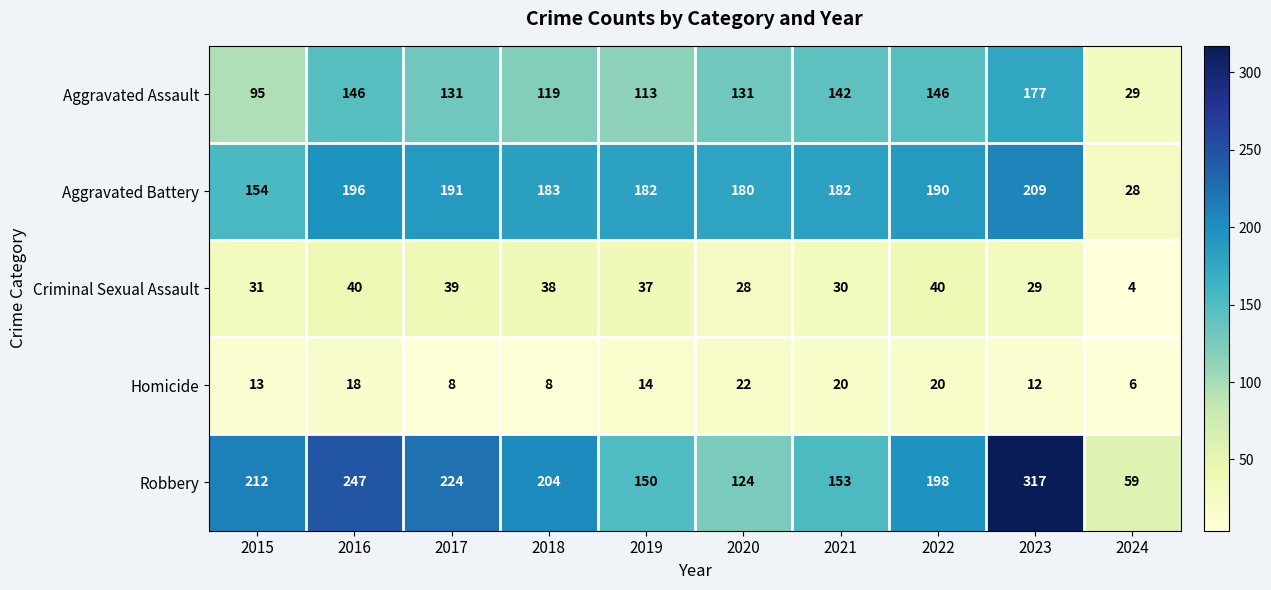

What is the total value across all series at 2019?

496